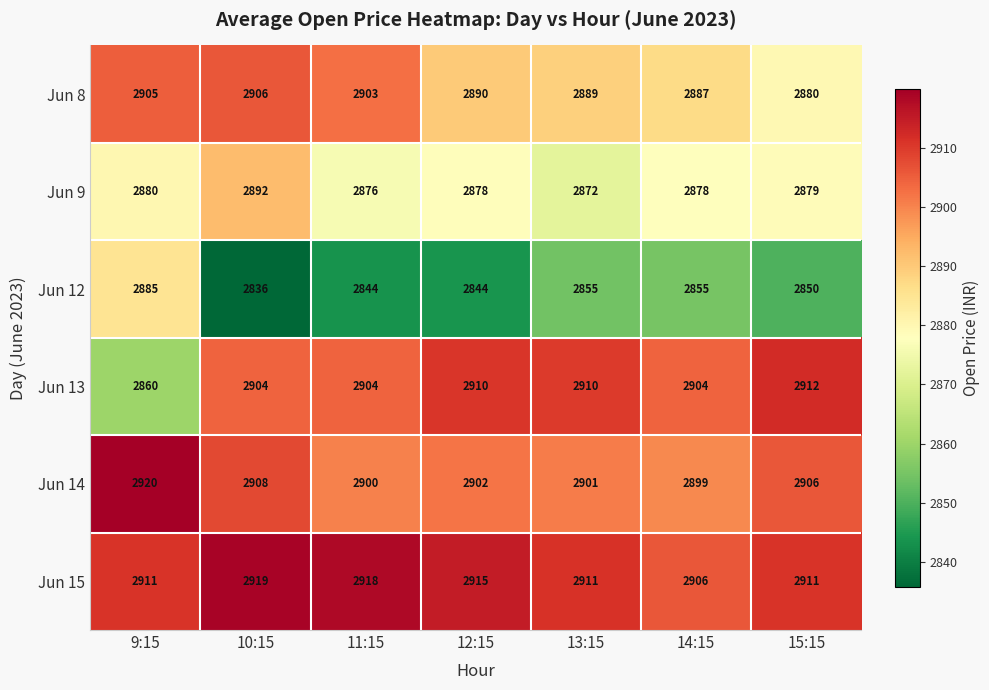

Which series changed the most between 13:15 and 15:15?

Jun 8